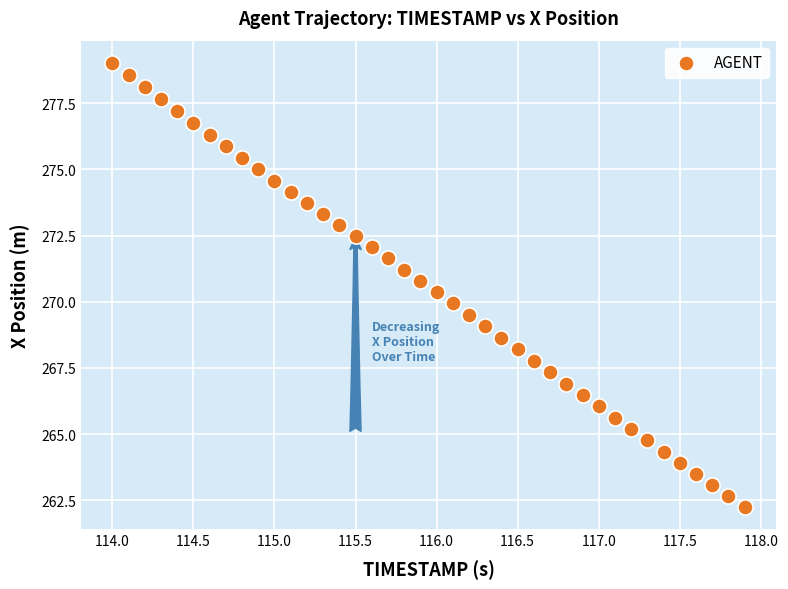

What is the range of Y values (max minus min)?

16.8